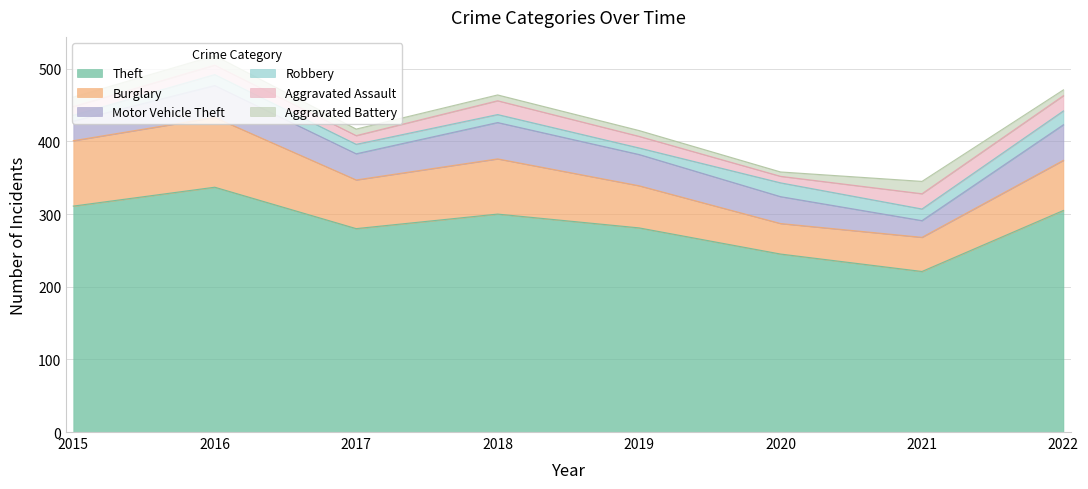

Between 2018 and 2017, which is larger?

2018